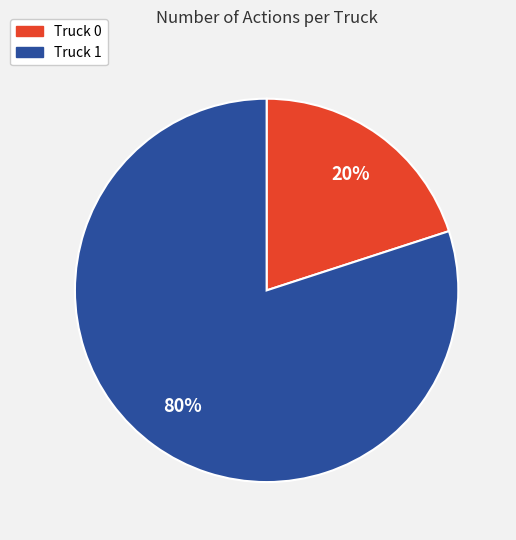

Is the sum of Truck 0 and Truck 1 greater than half?

Yes